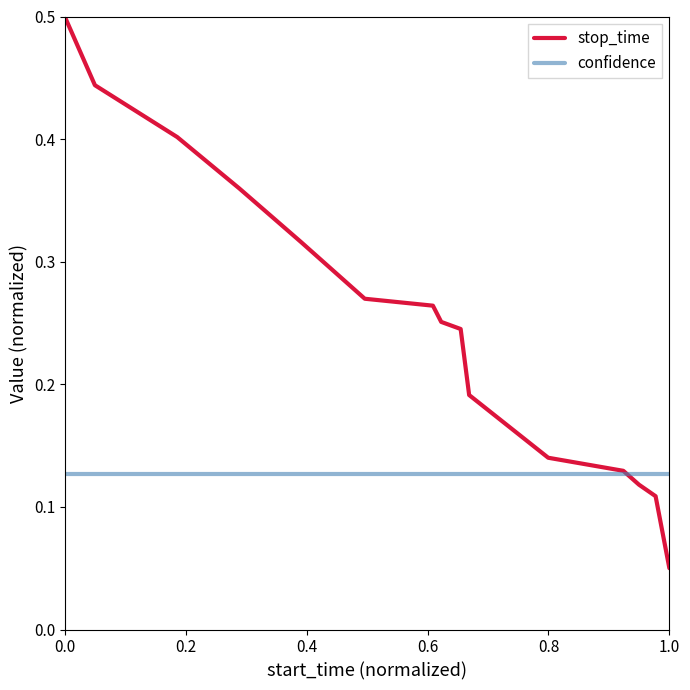

Rank the series by their maximum value, from lowest to highest.

confidence, stop_time